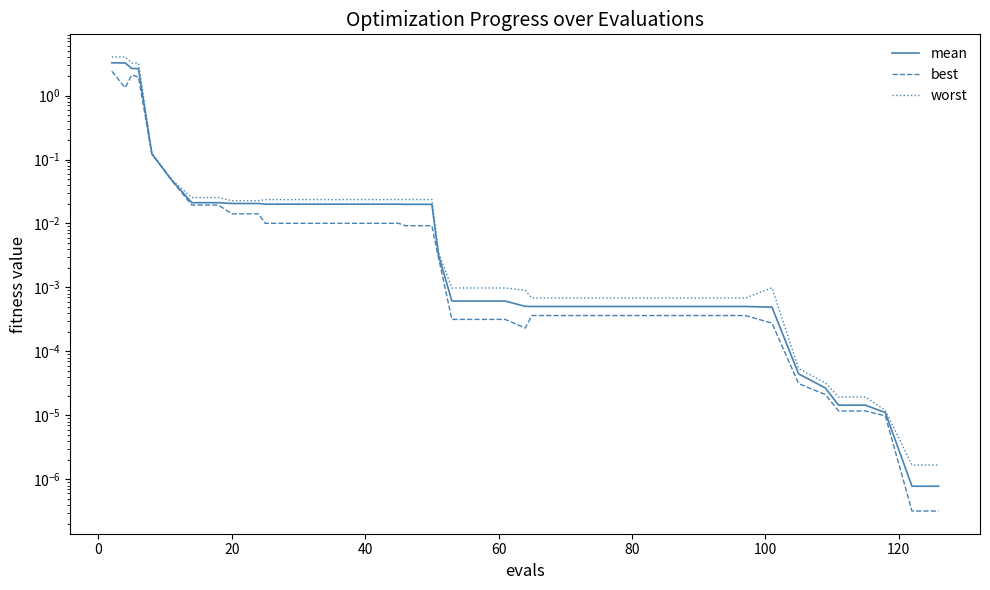

How many interior local peaks does the worst series have?

1